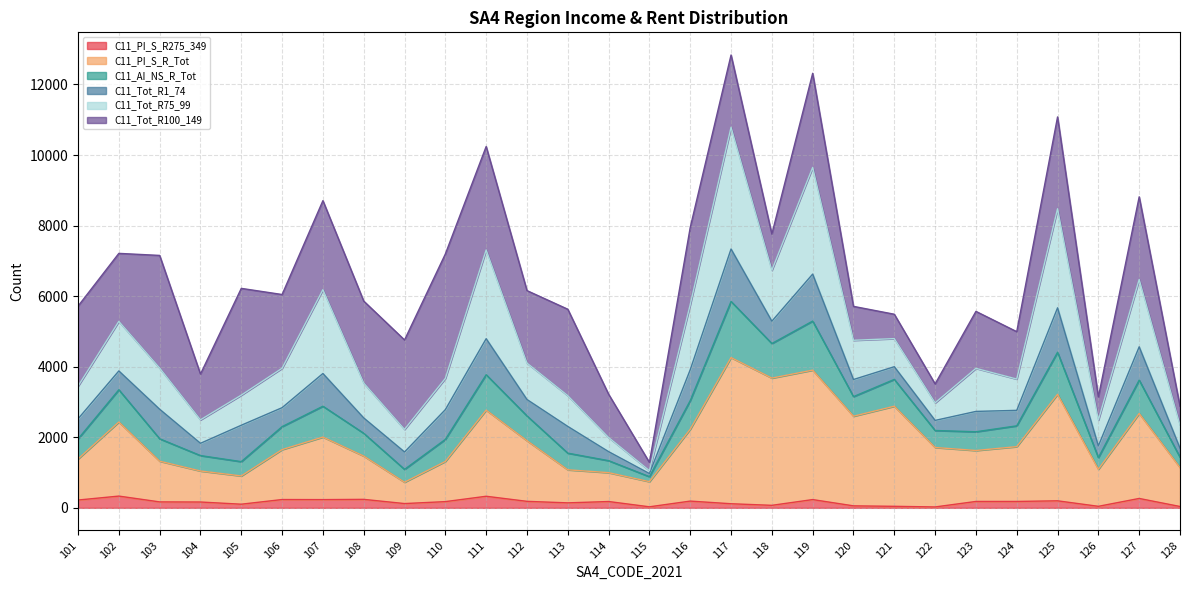

What is the total value across all series at 120?

5710